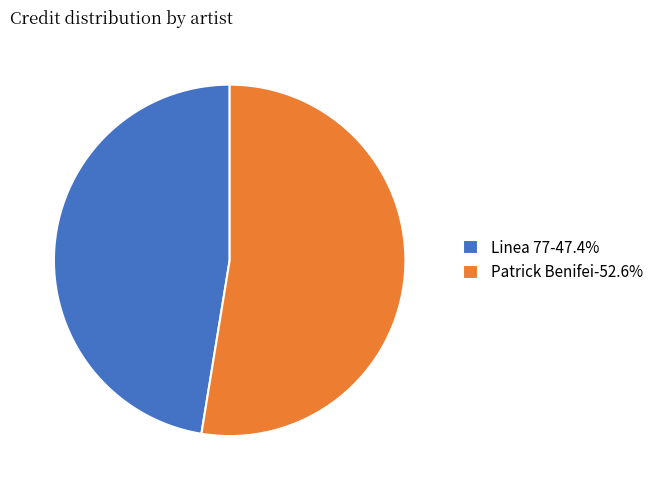

Rank the categories by value from lowest to highest.

Linea 77, Patrick Benifei